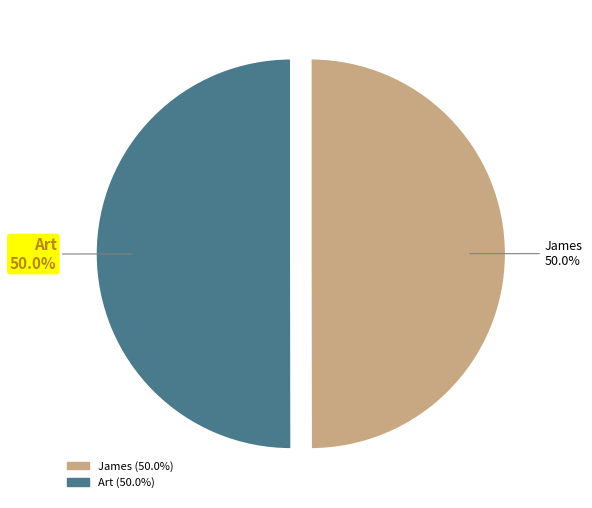

Do James and Art together represent more than half of the pie?

Yes